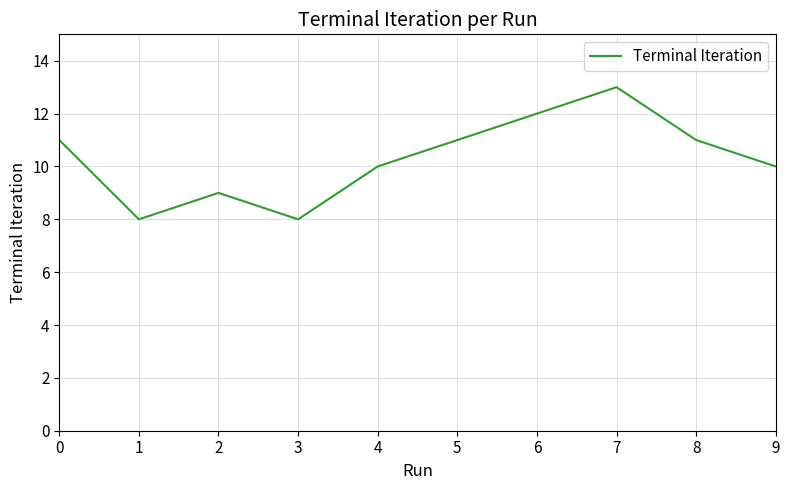

Count the values in the range 9 to 11.

6